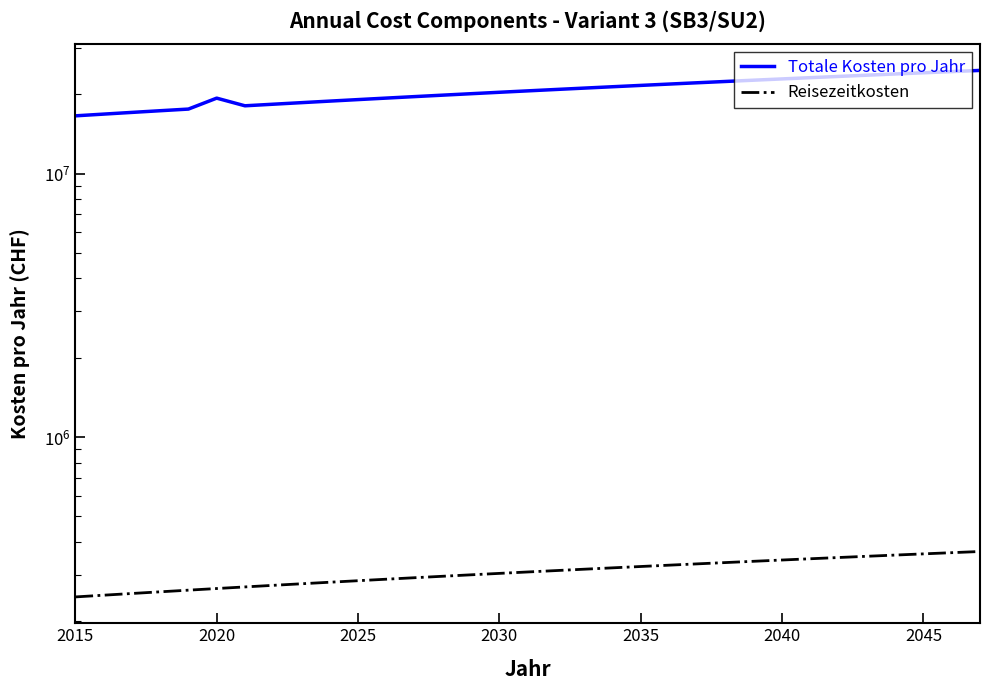

Which series has the widest spread of values?

Totale Kosten pro Jahr